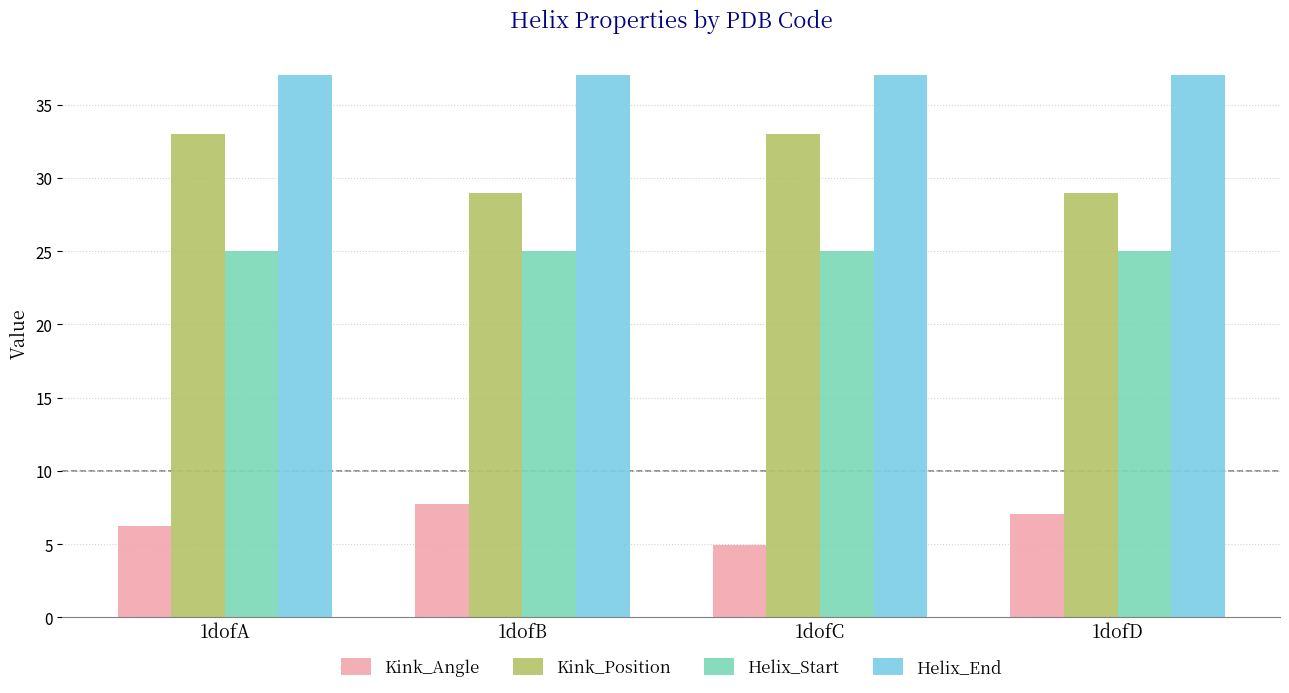

What is the value of the Helix_End bar at the 3rd from the left?

37.0